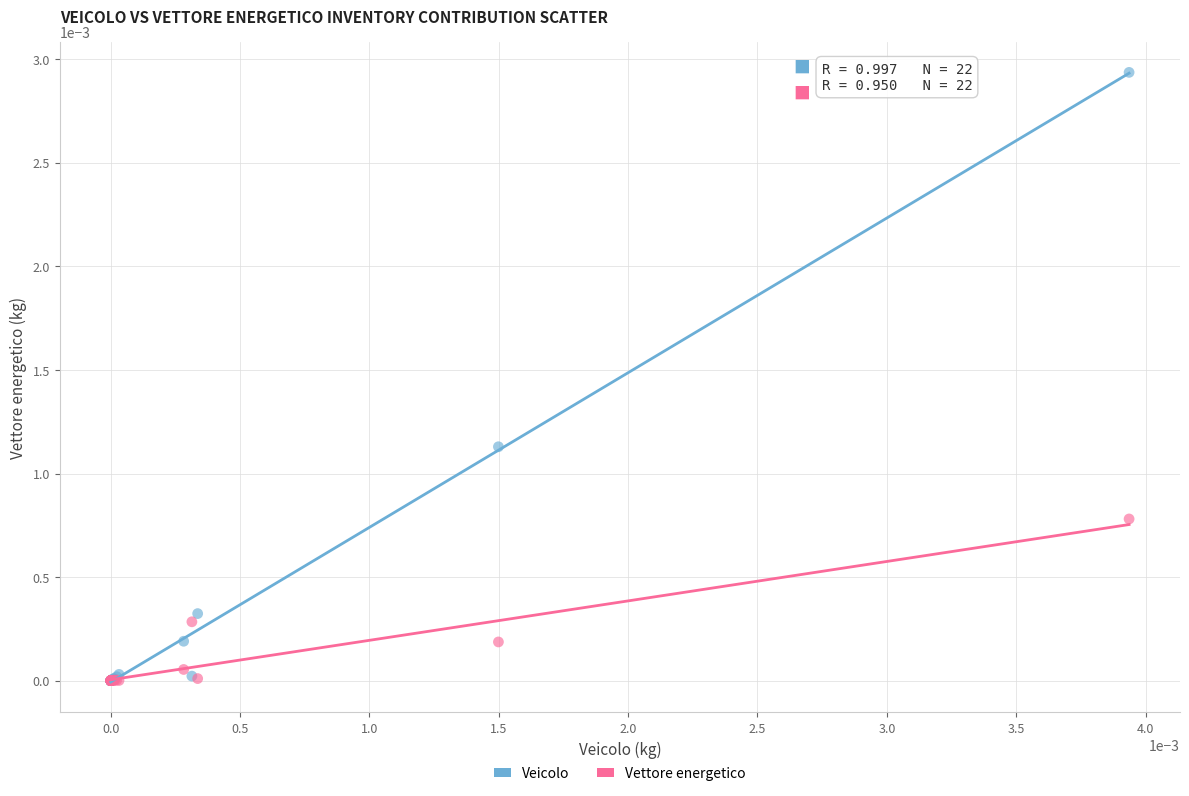

What are all the series names shown in the legend?

Veicolo, Vettore energetico